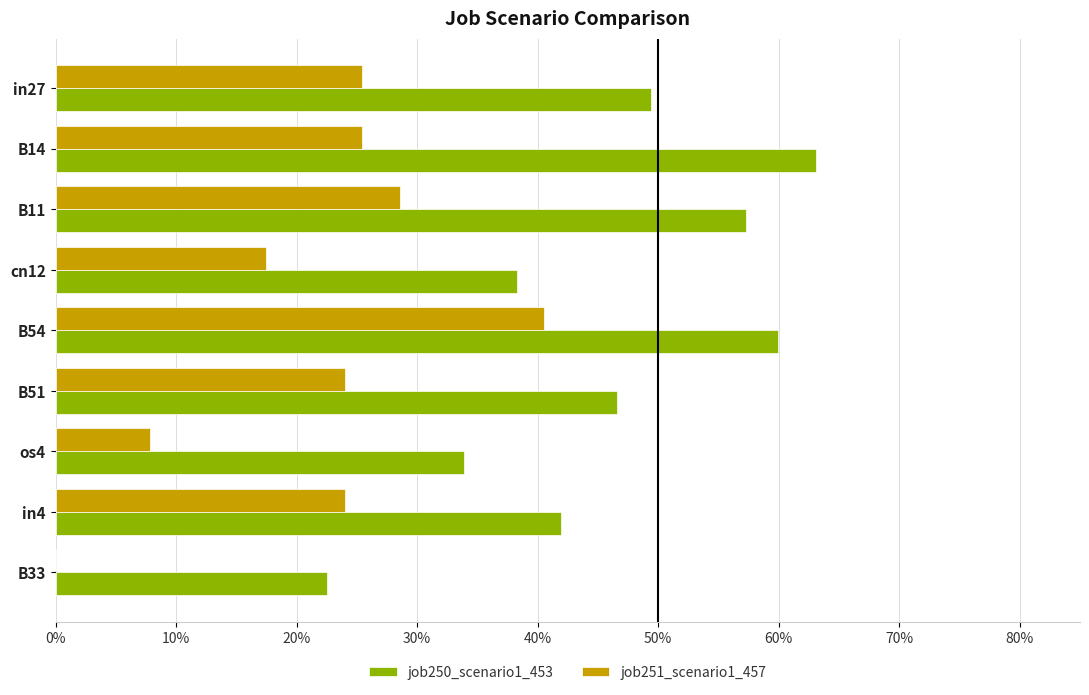

What are all the series names shown in the legend?

job250_scenario1_453, job251_scenario1_457